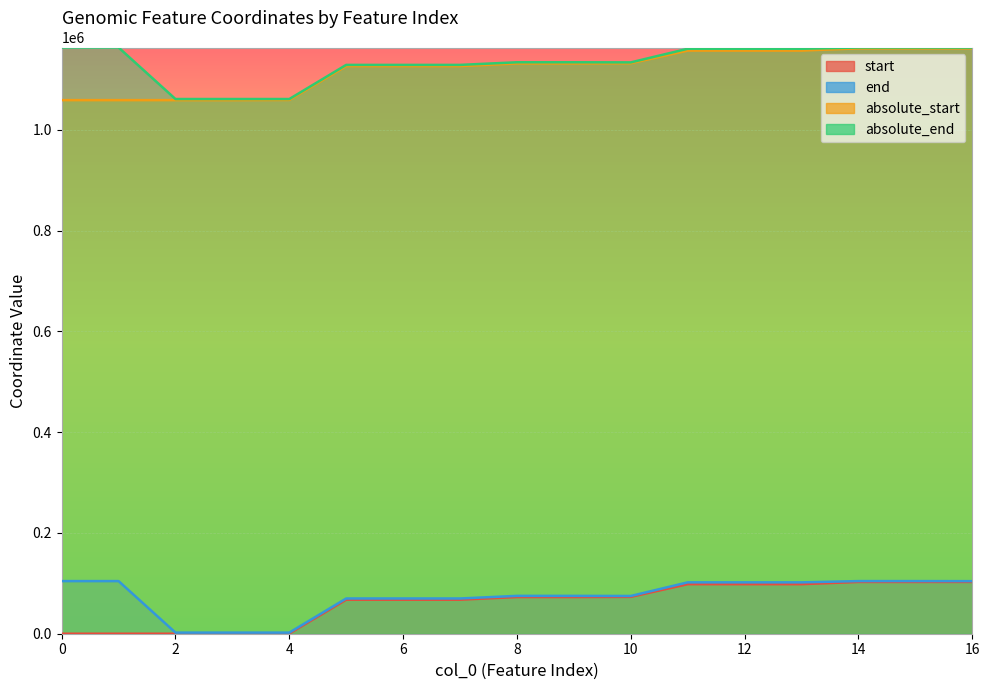

True or false: start has more than 1 interior local peaks.

False